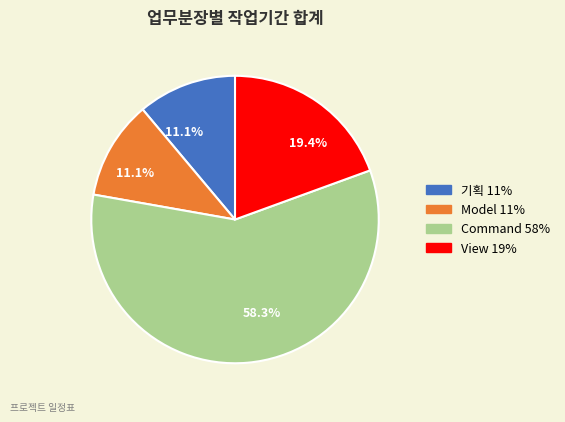

To the nearest percent, what is the combined percentage of 기획 and Command?

69%